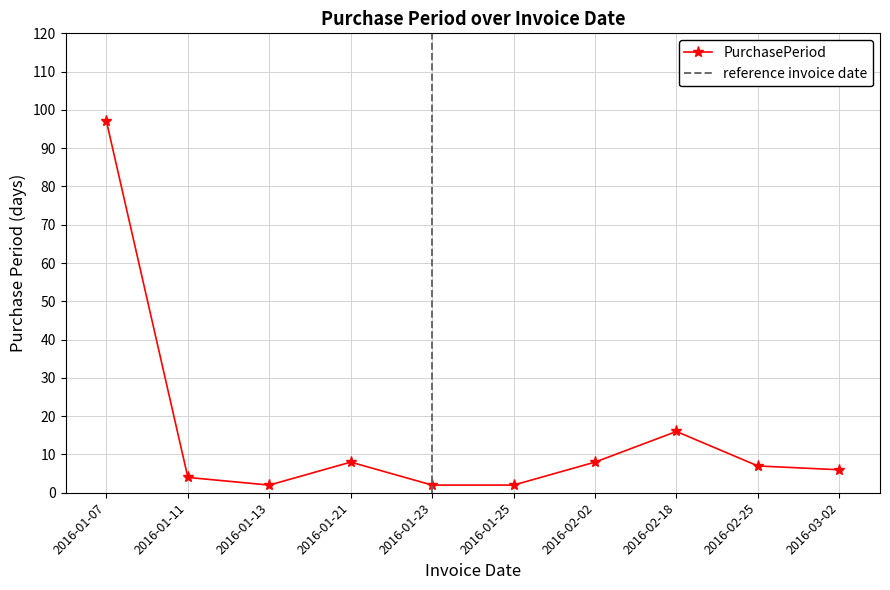

Count the number of categories in the chart.

10